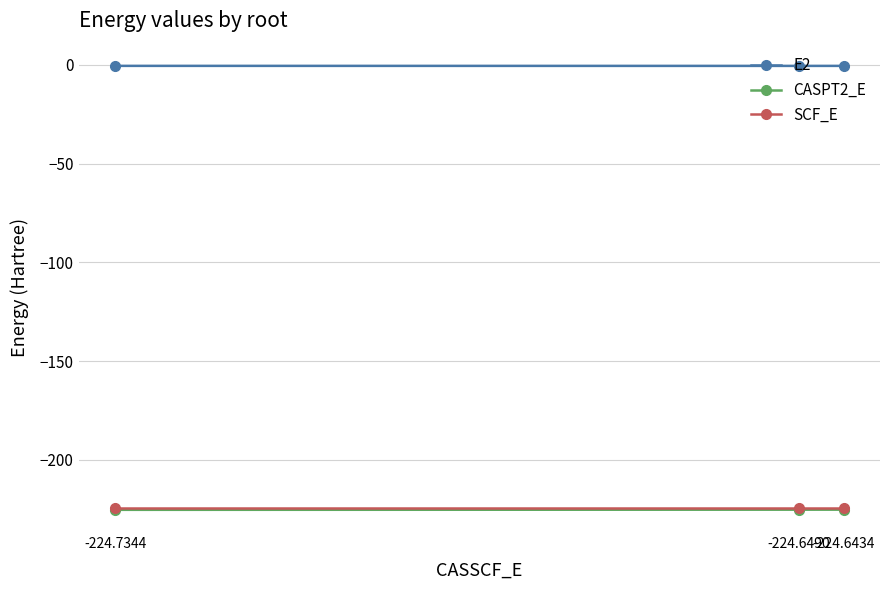

How many lines are shown in the chart?

3